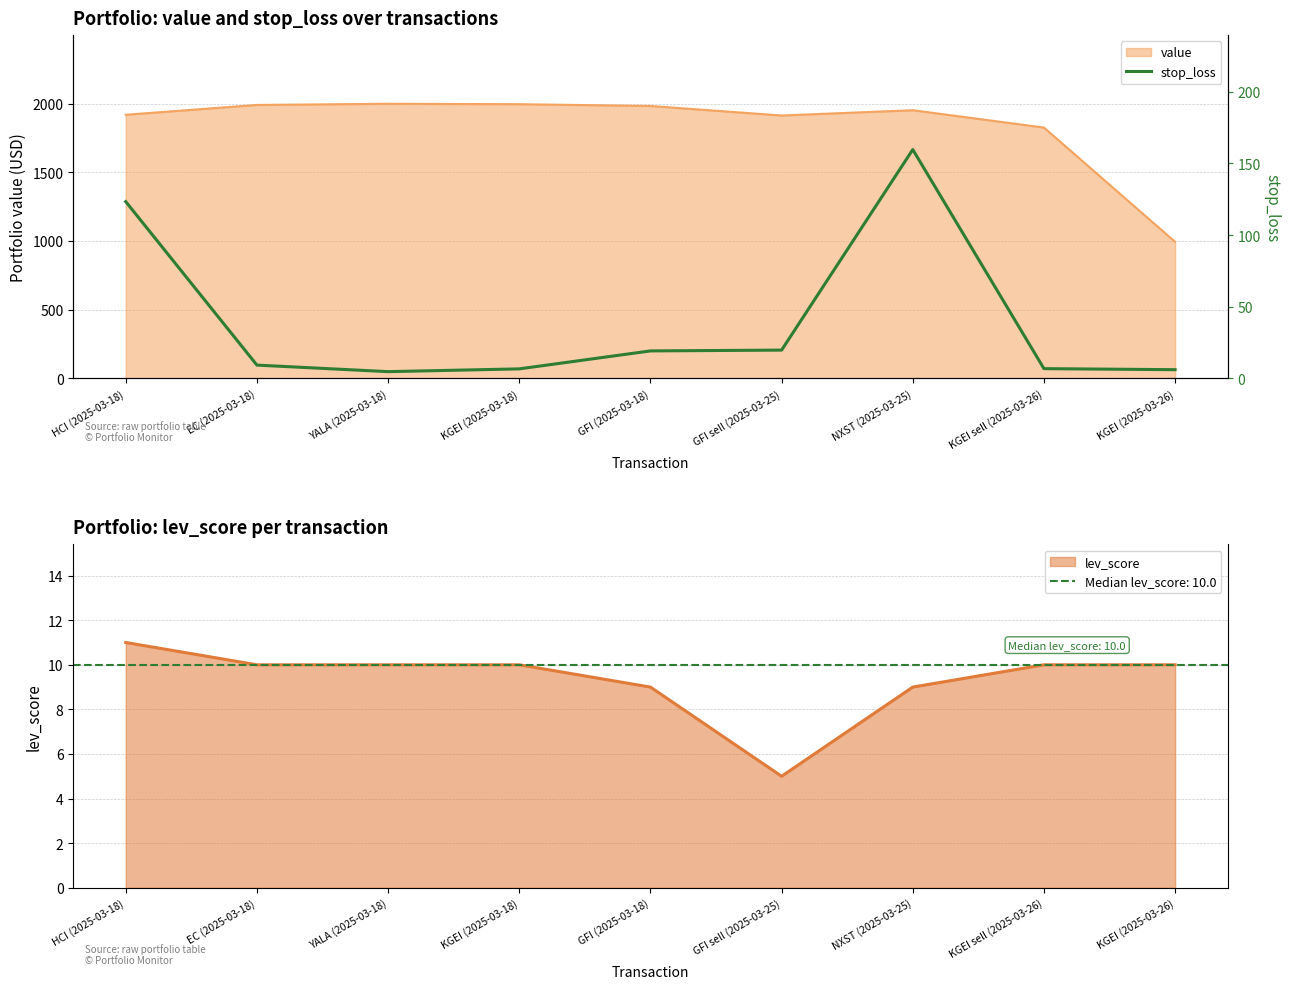

Is it true that the value at KGEI (2025-03-26) is 6.1?

True